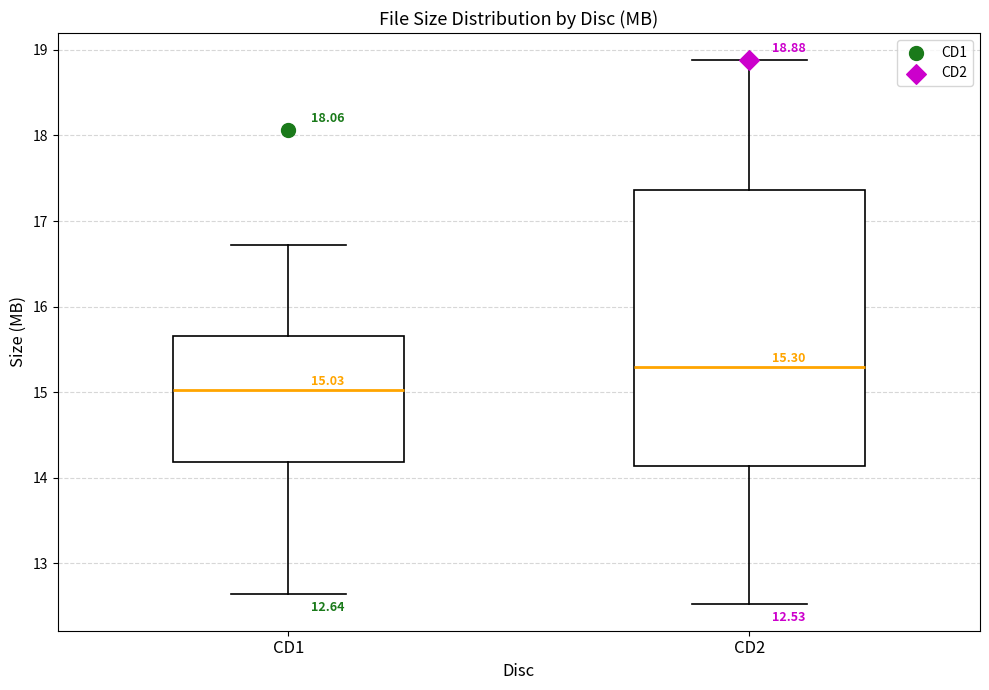

Which box has the lowest median line?

CD1